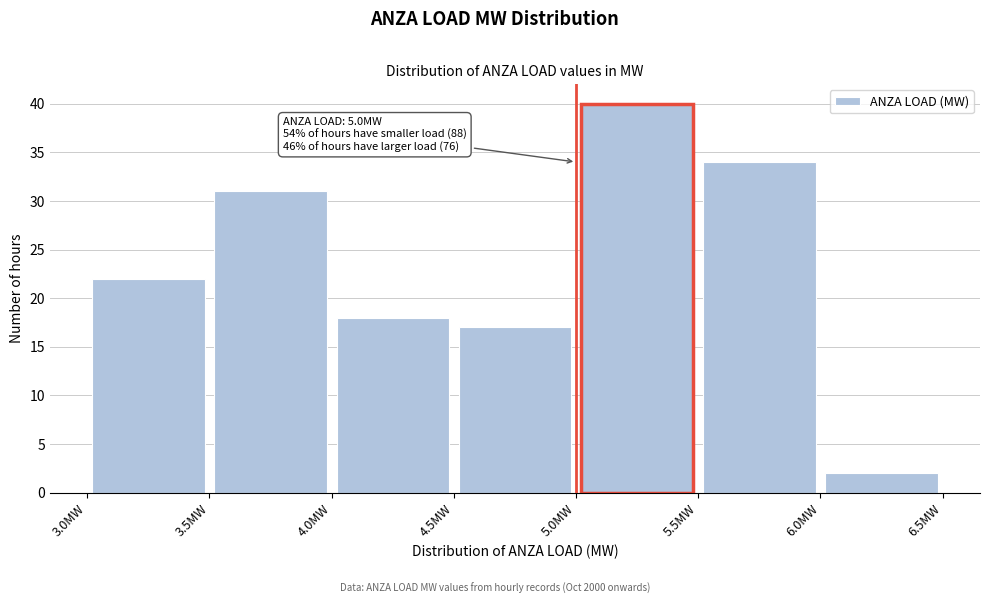

Which range on the x-axis has the tallest bar?

5.0 to 5.5